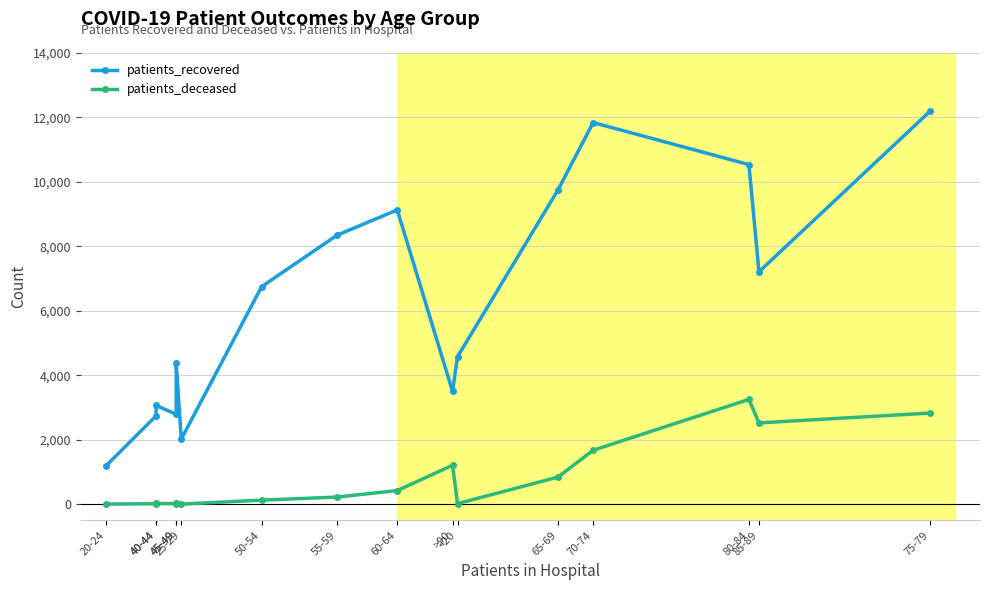

How many values in the patients_deceased series exceed 221?

7